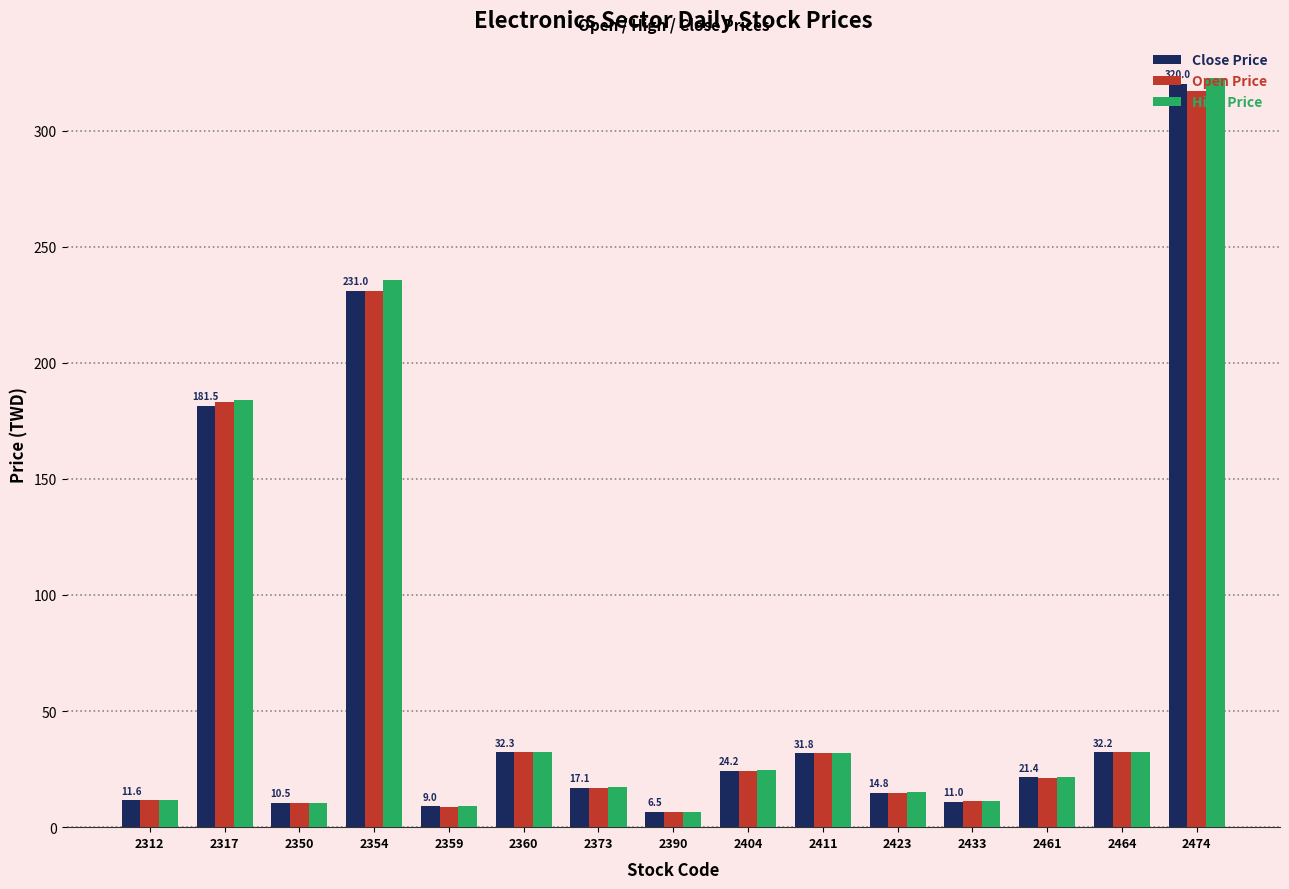

What is the total value across all series at 2433?

33.4